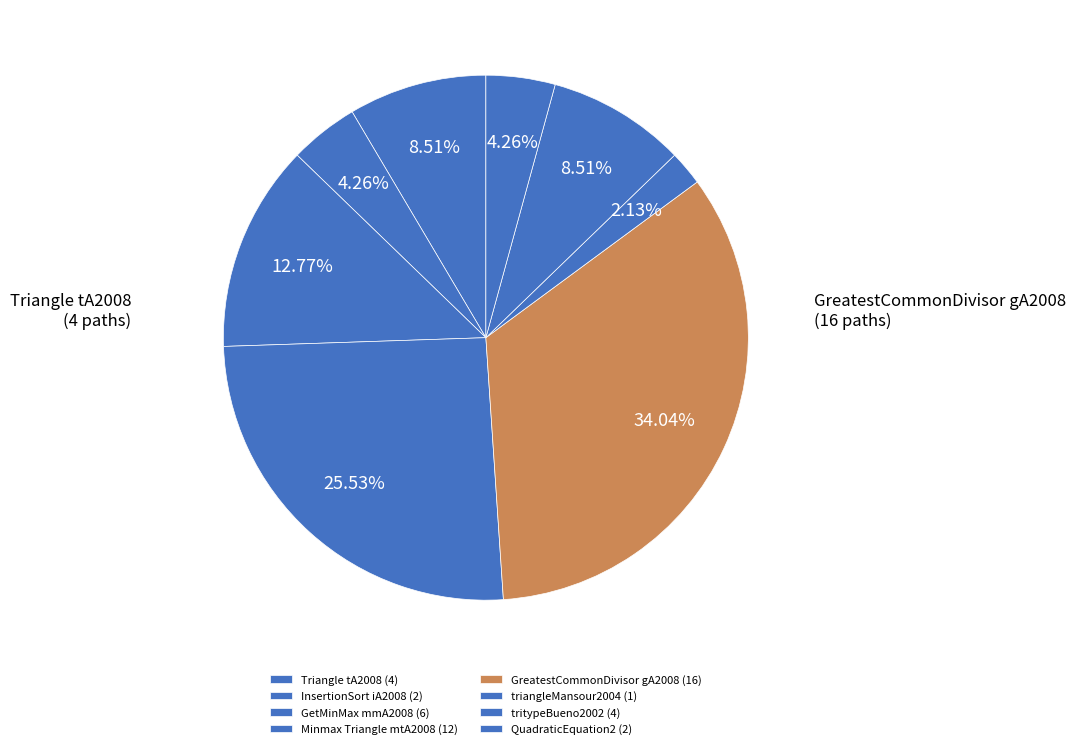

The Triangle tA2008 slice represents 9% of the pie. True or false?

True